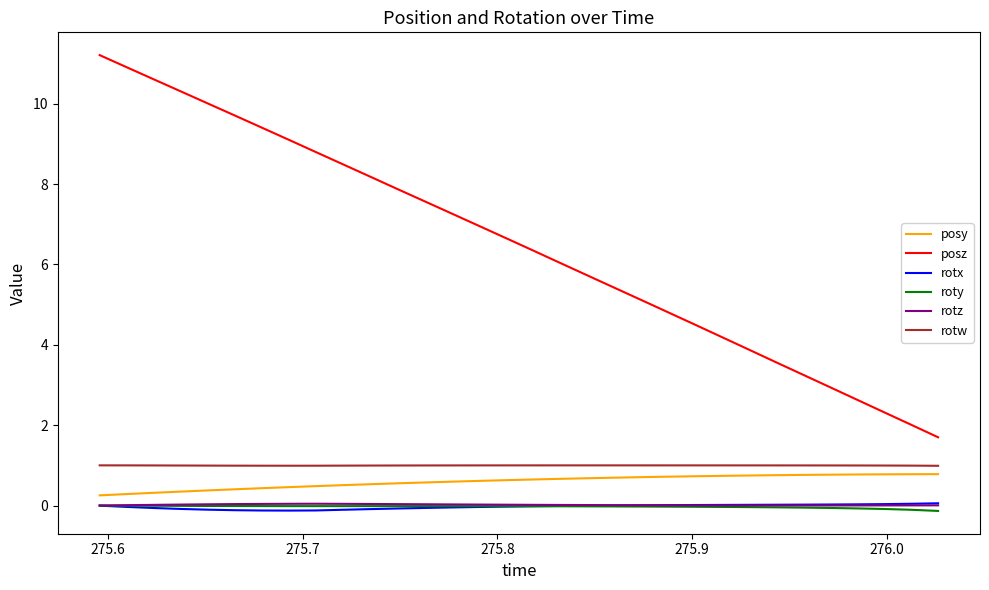

What is the difference between the maximum and minimum values in the rotx series?

0.2